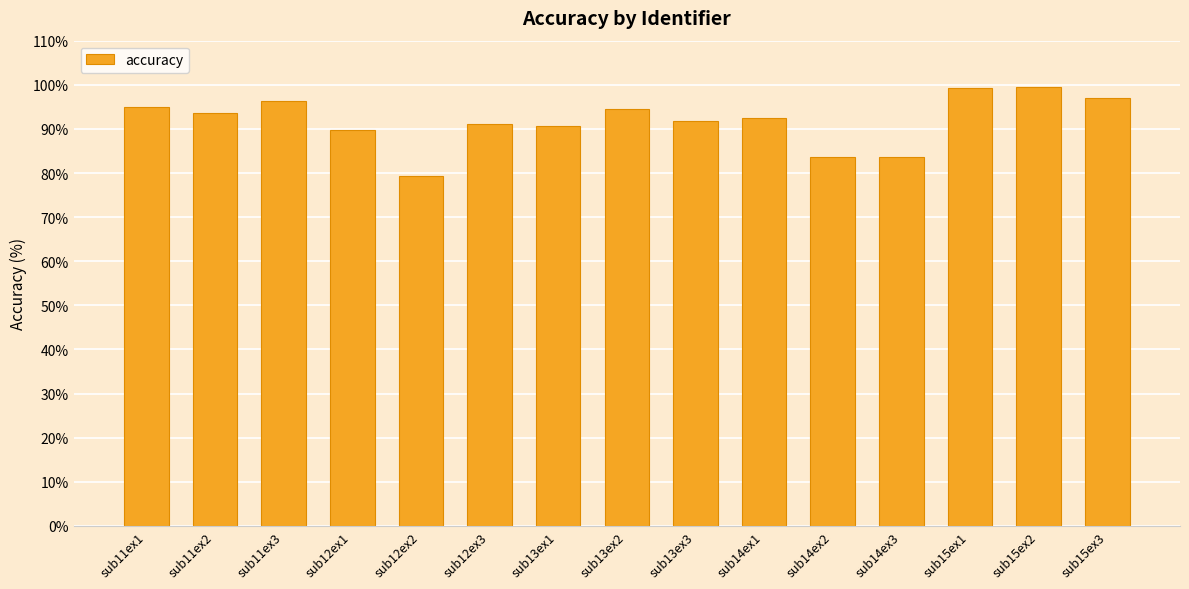

At which category does the chart reach its minimum across all series?

sub12ex2